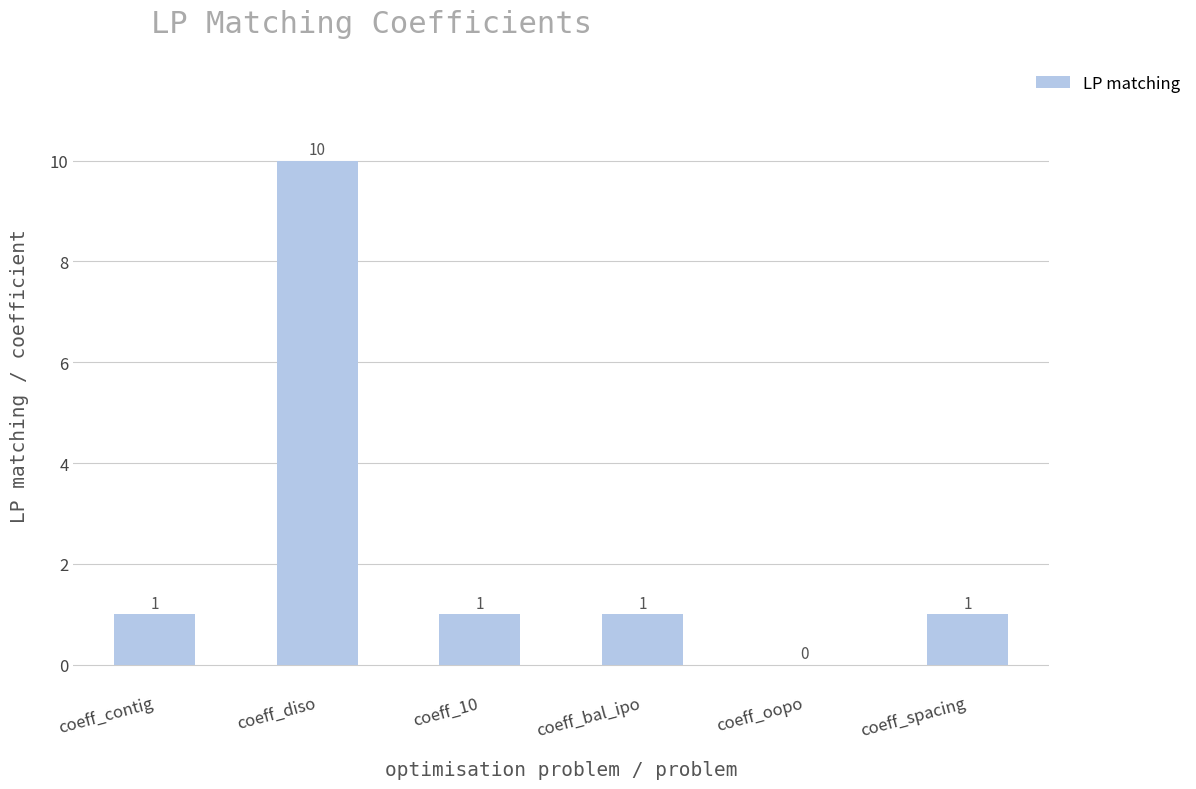

Count the values in the range 1 to 2.

4